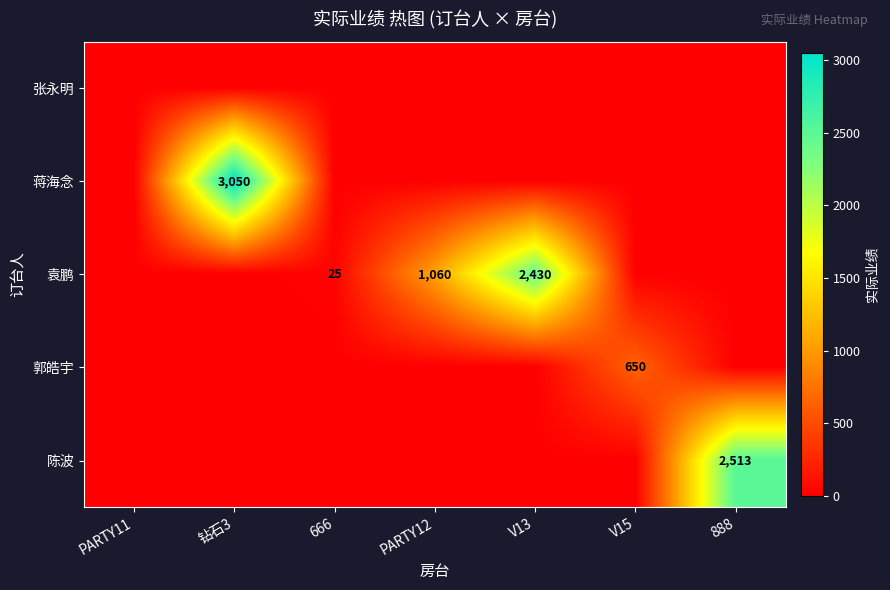

What is the sum of the 袁鹏 values at PARTY12 and 666?

1085